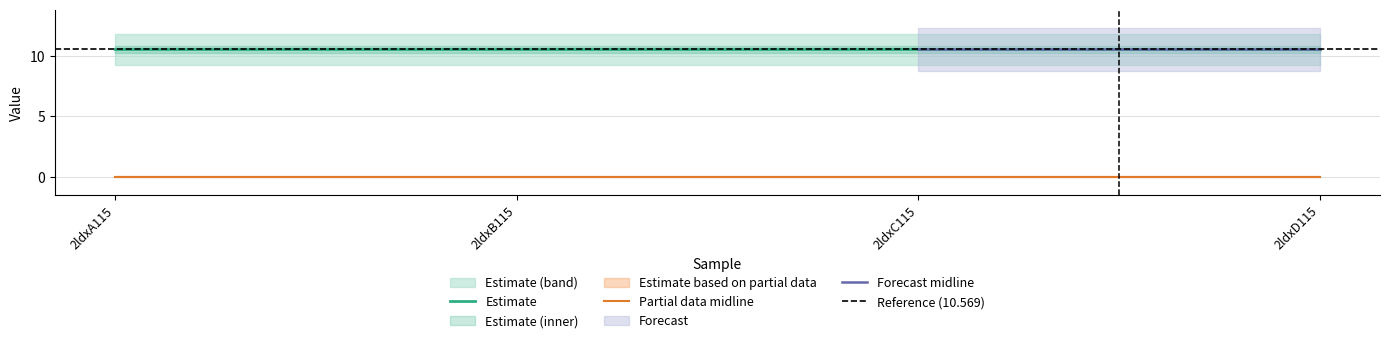

What is the maximum value for Estimate?

10.6